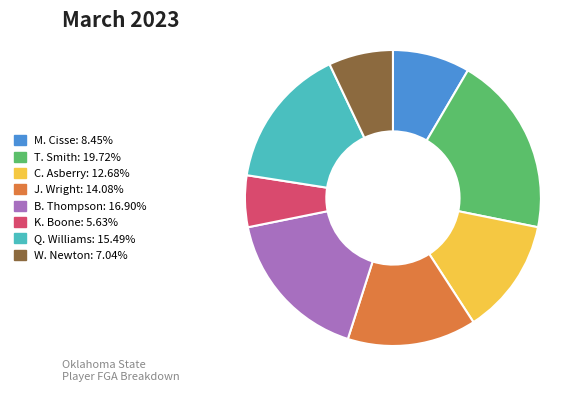

Which slice is the smallest?

K. Boone